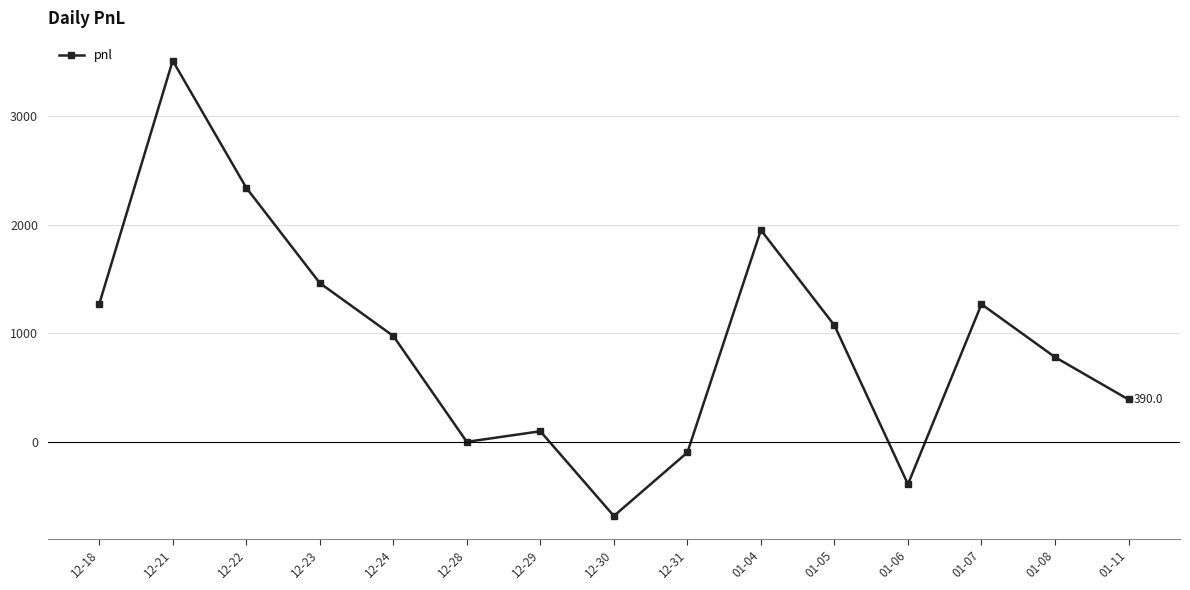

What is the label of the 11th point from the right?

12-24